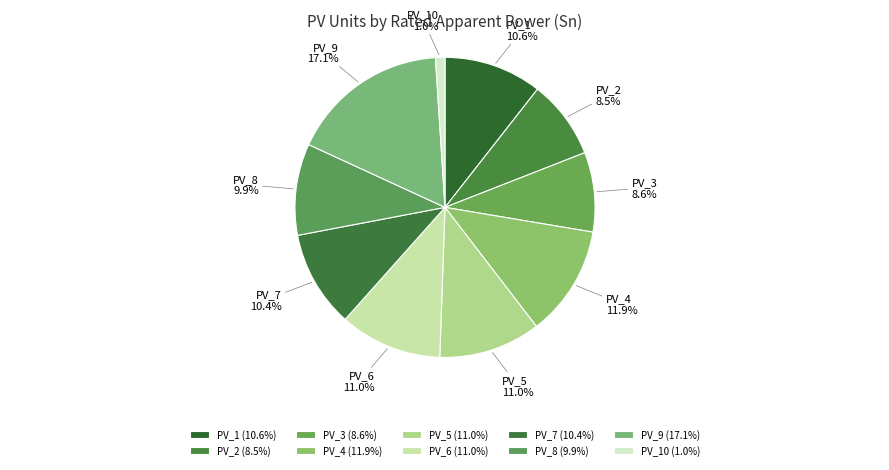

True or false: PV_10 accounts for 1% of the total.

True